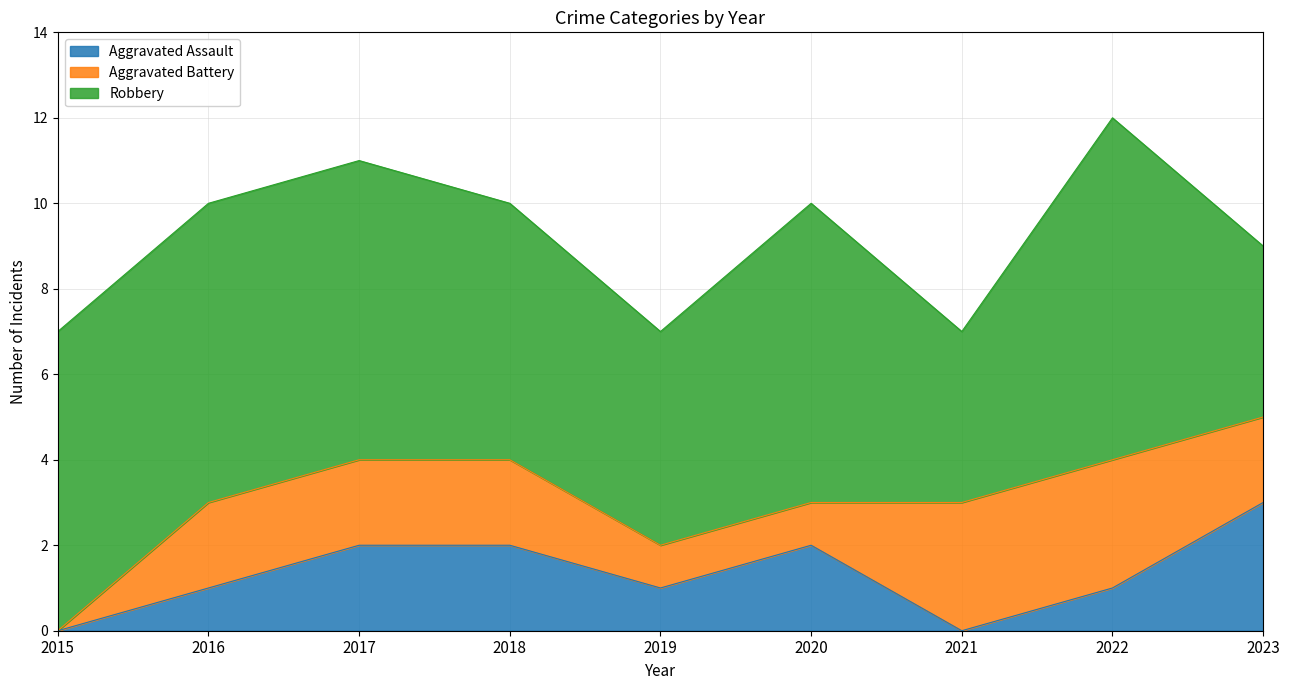

Which series has the widest spread of values?

Robbery